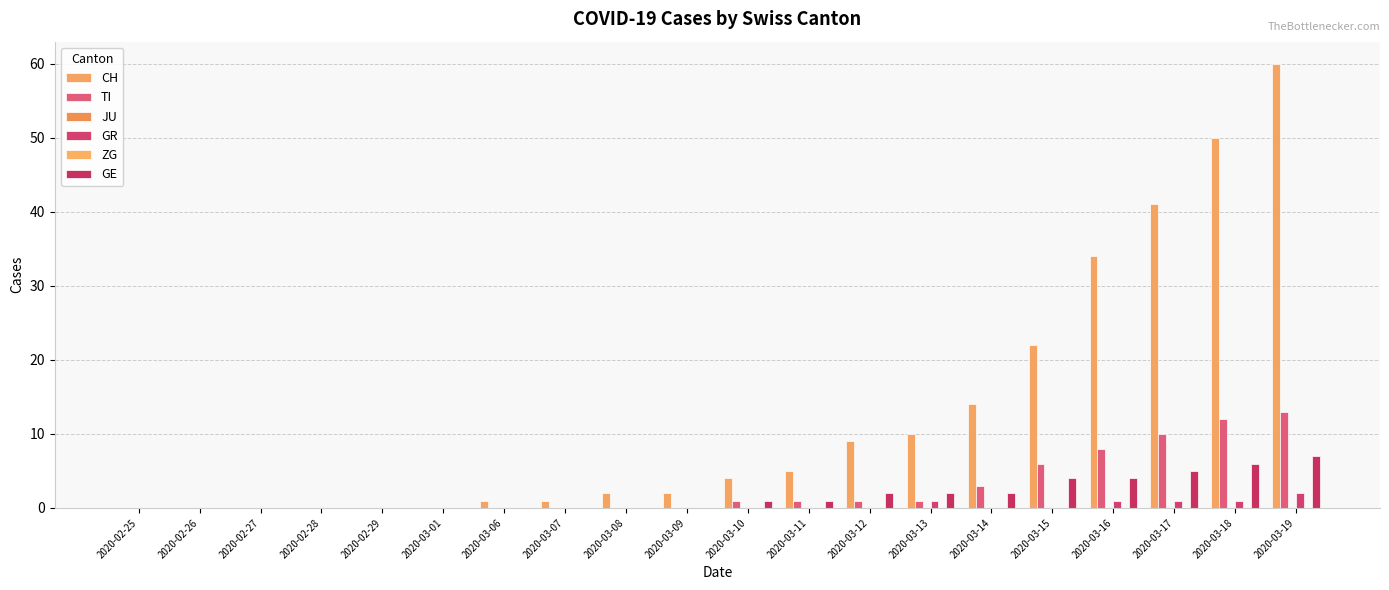

Is it true that TI equals -8 at 2020-03-08?

False